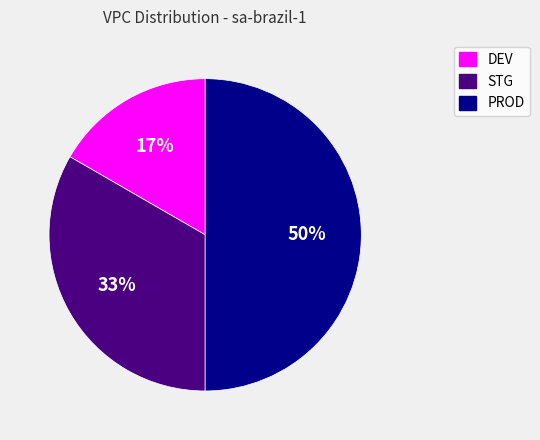

Combined, do PROD and STG account for over 50%?

Yes